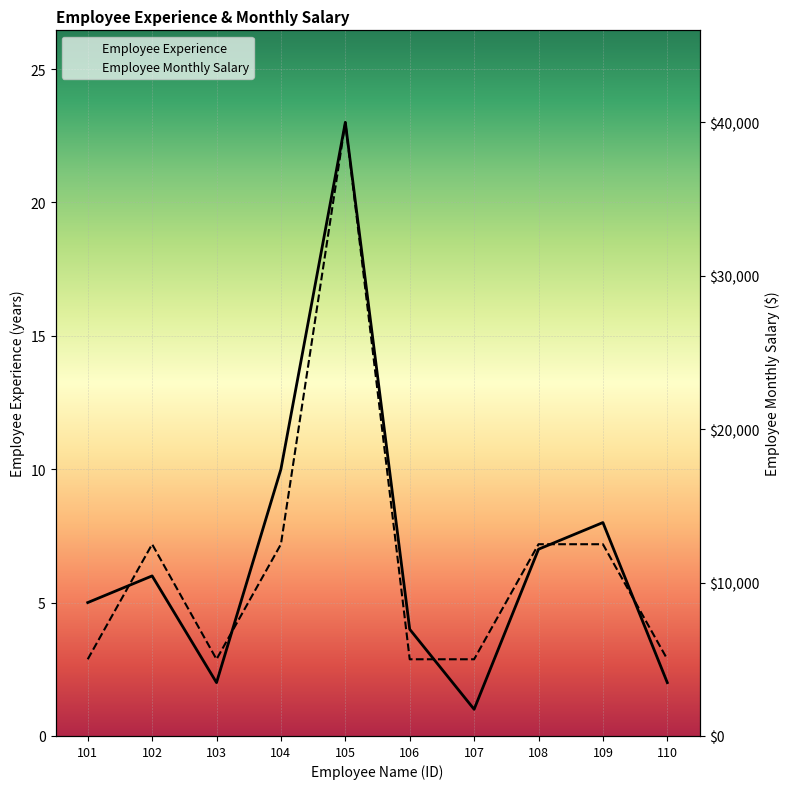

At which category is the sum across all series the highest?

105